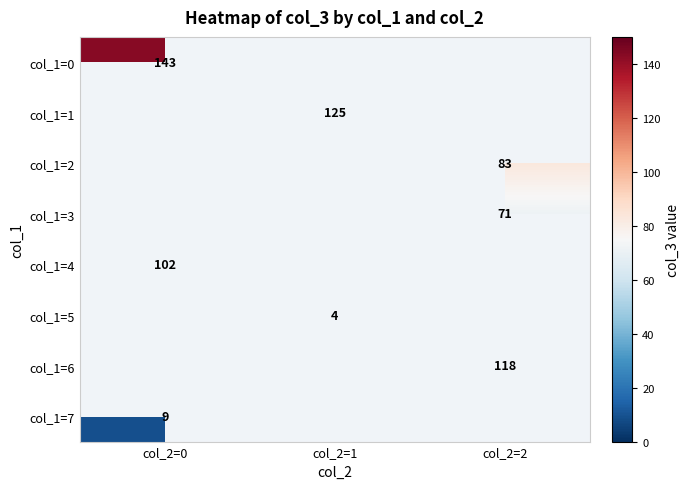

At how many categories does at least one series exceed 129?

1